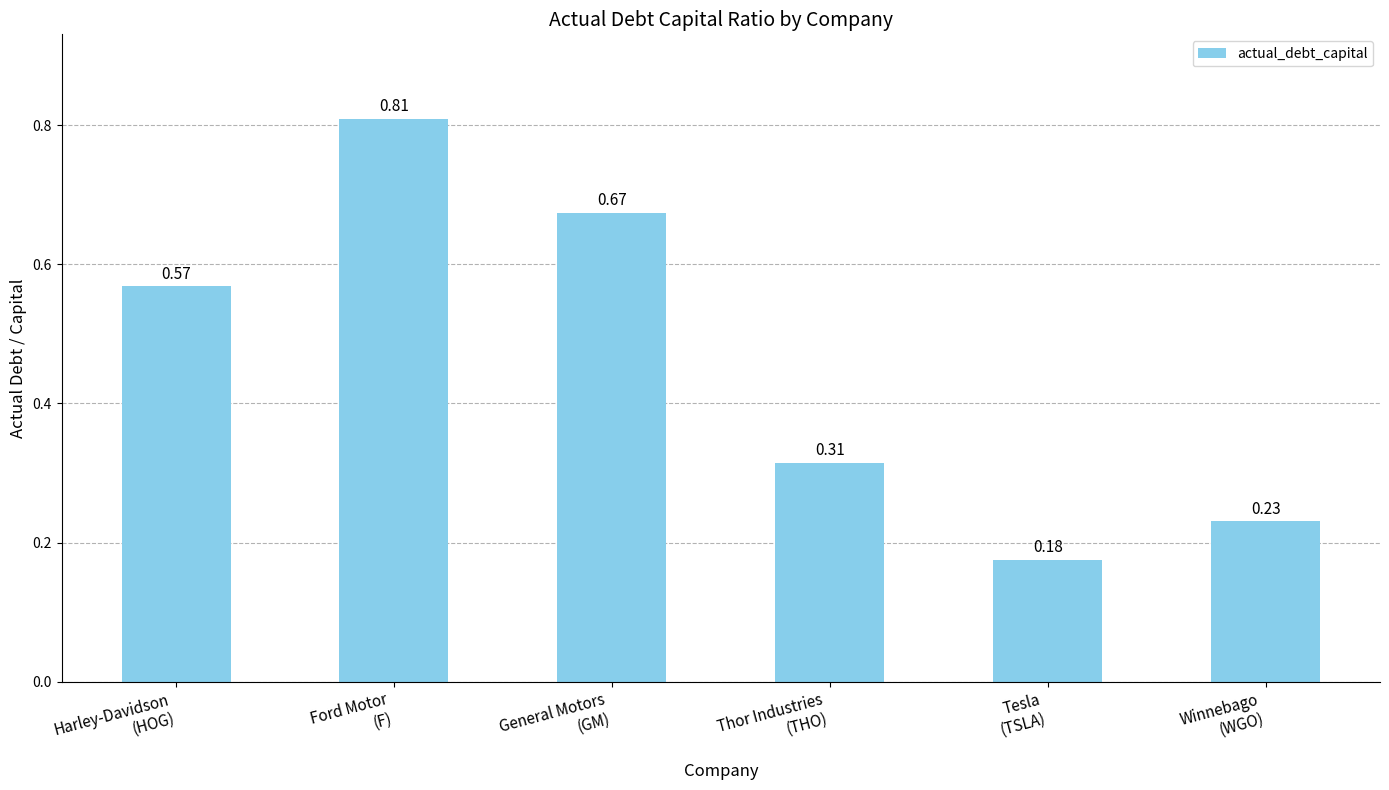

What is the sum of all values?

2.8